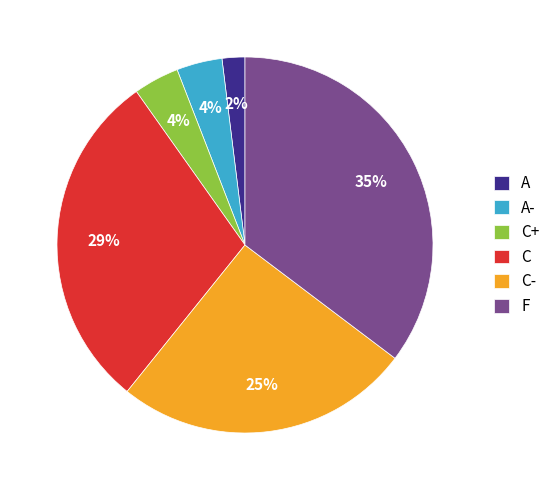

What percentage is the F slice, to the nearest percent?

35%